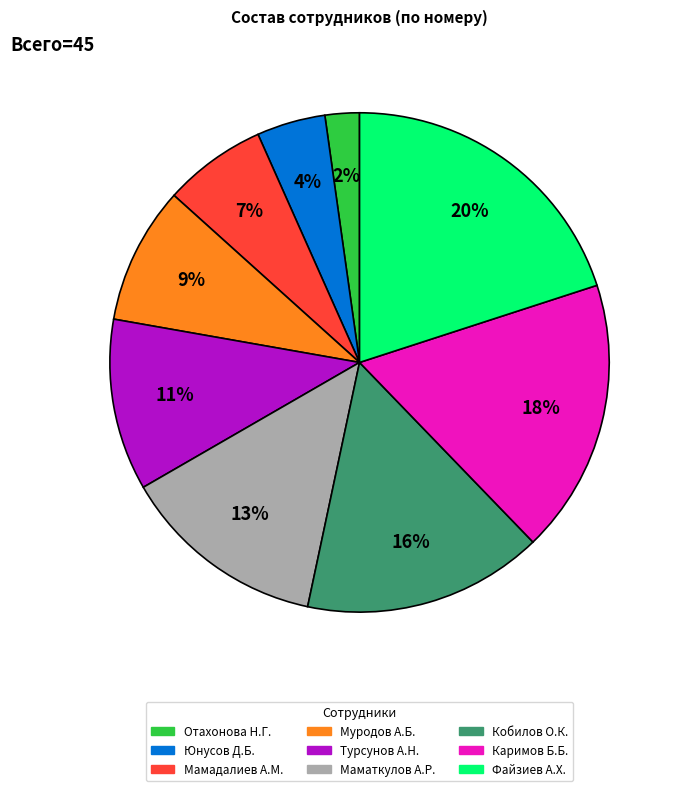

Does any single category account for the majority?

No